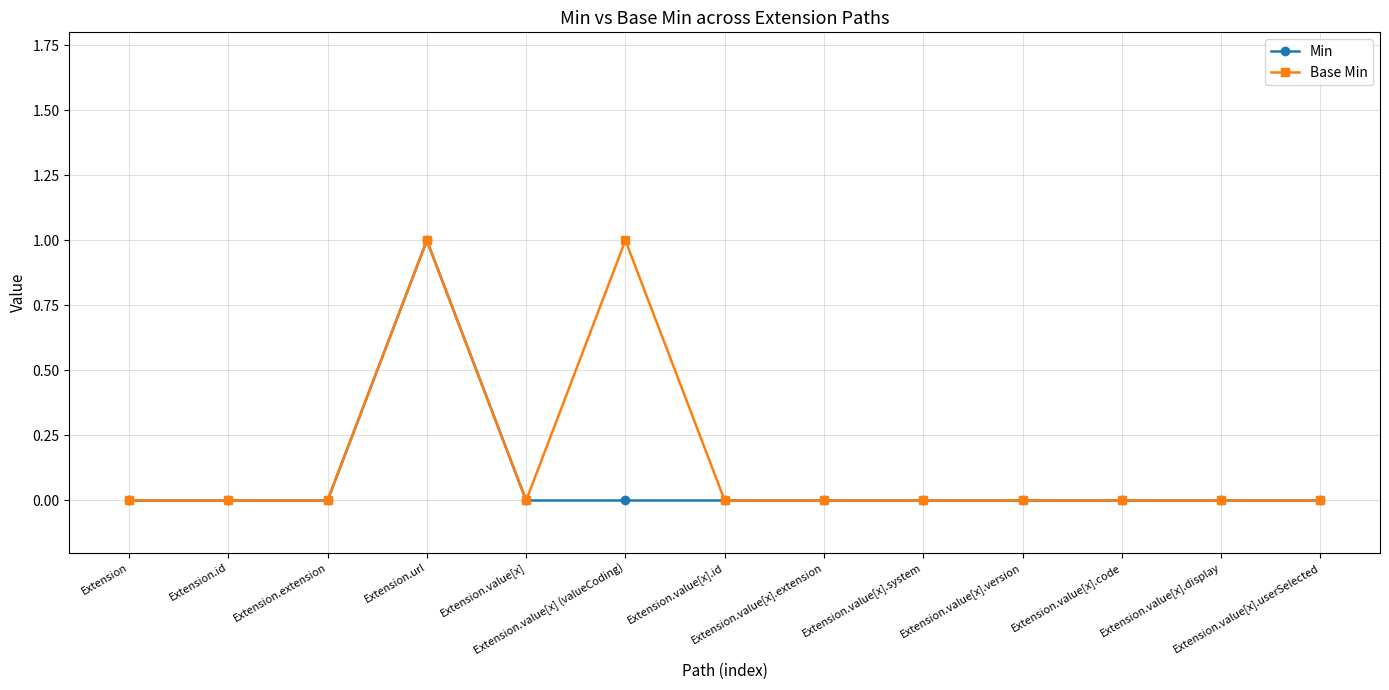

True or false: Base Min has more than 0 interior local peaks.

True